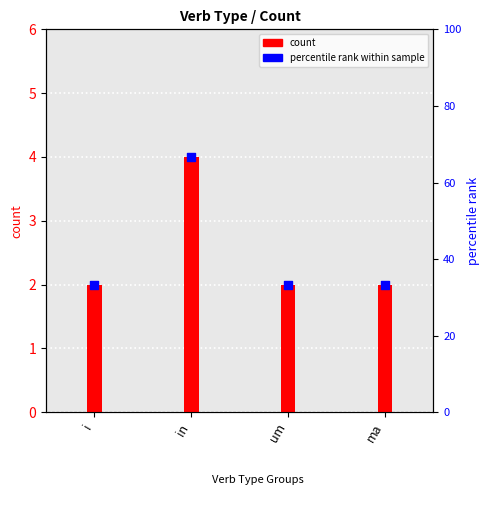

What is the change in value from i to in?

+2